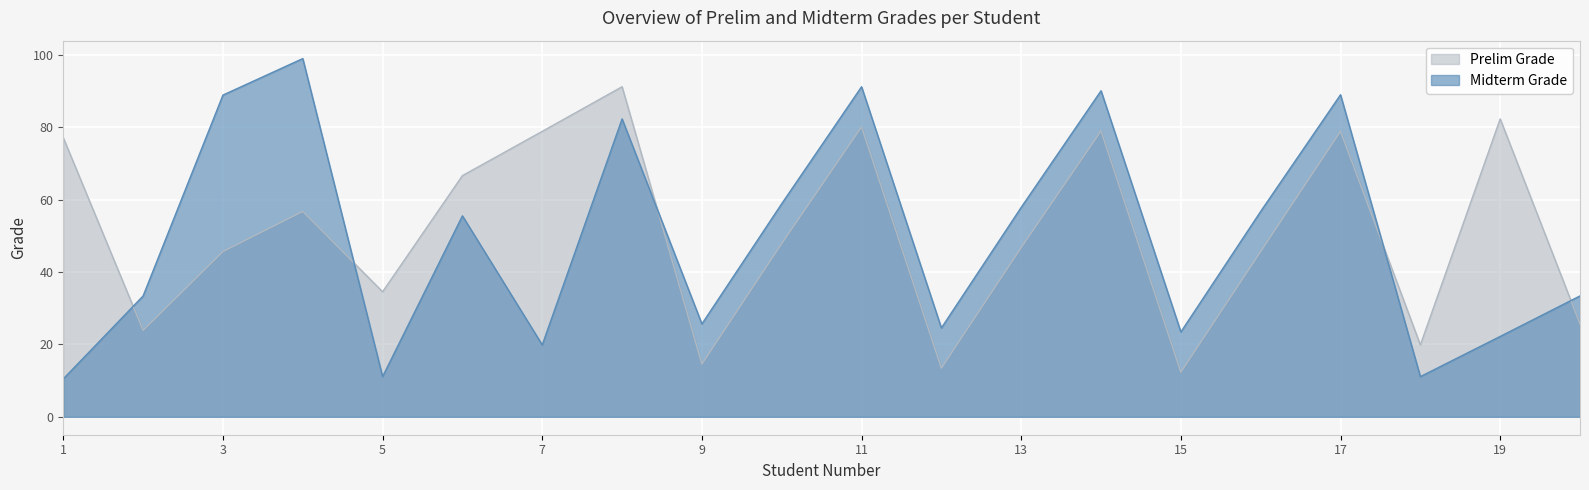

How many times do Prelim Grade and Midterm Grade cross each other?

5